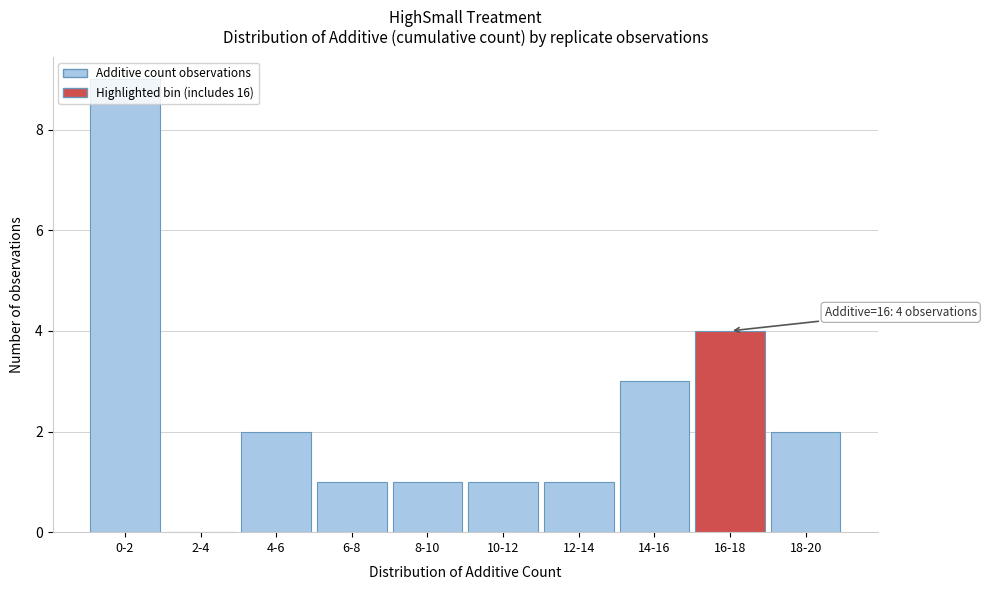

True or false: the data shows 5 at 2-4.

False